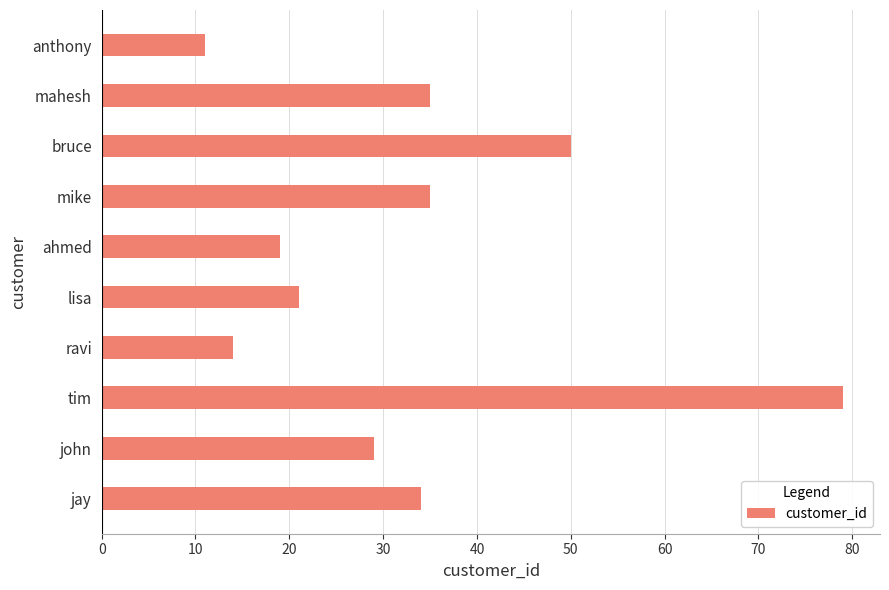

What is the difference between the maximum and second lowest values?

65